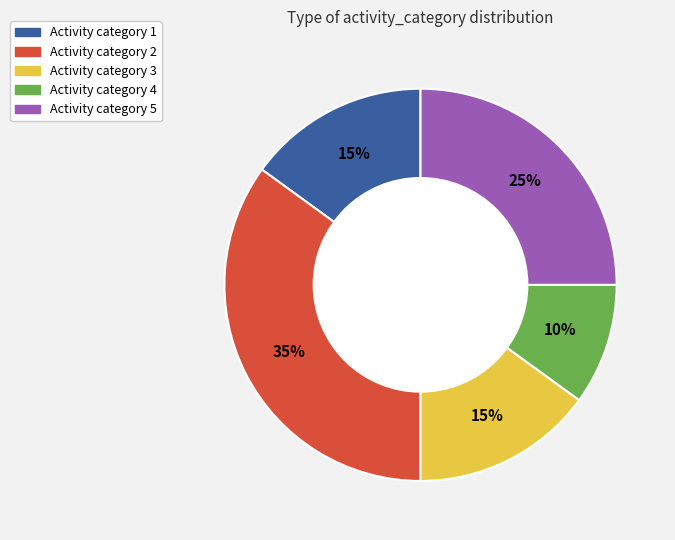

Does any single category account for the majority?

No